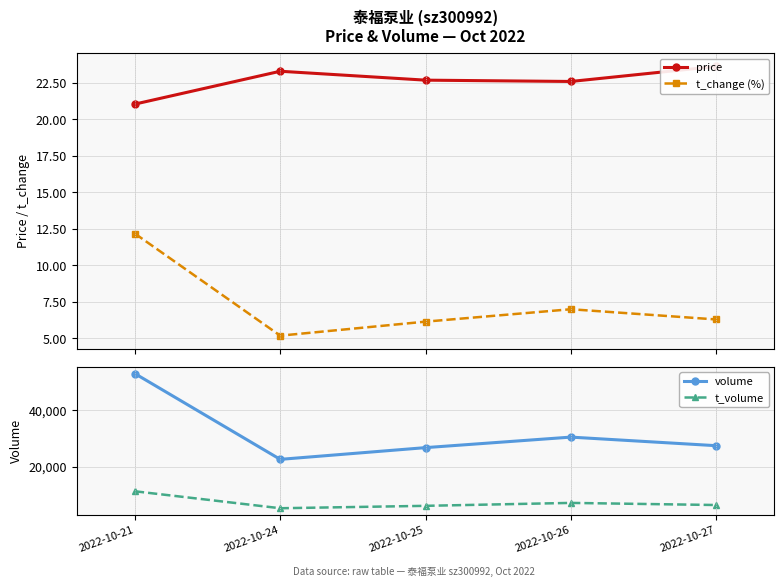

At which category does price reach its first local peak?

2022-10-24